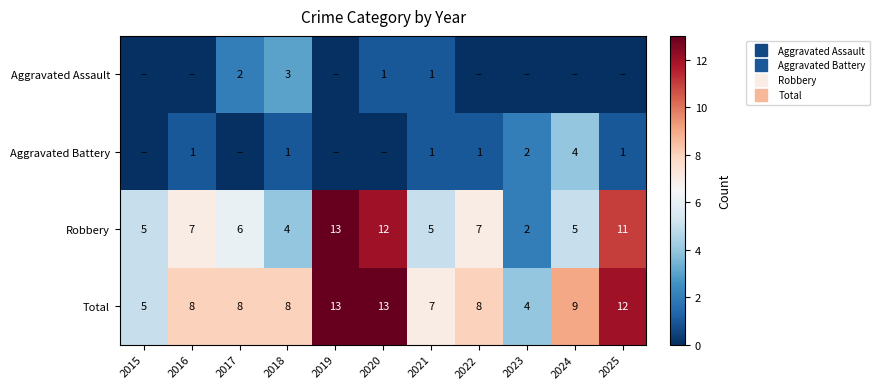

Rank the series at 2019 from lowest to highest value.

Aggravated Assault, Aggravated Battery, Robbery, Total